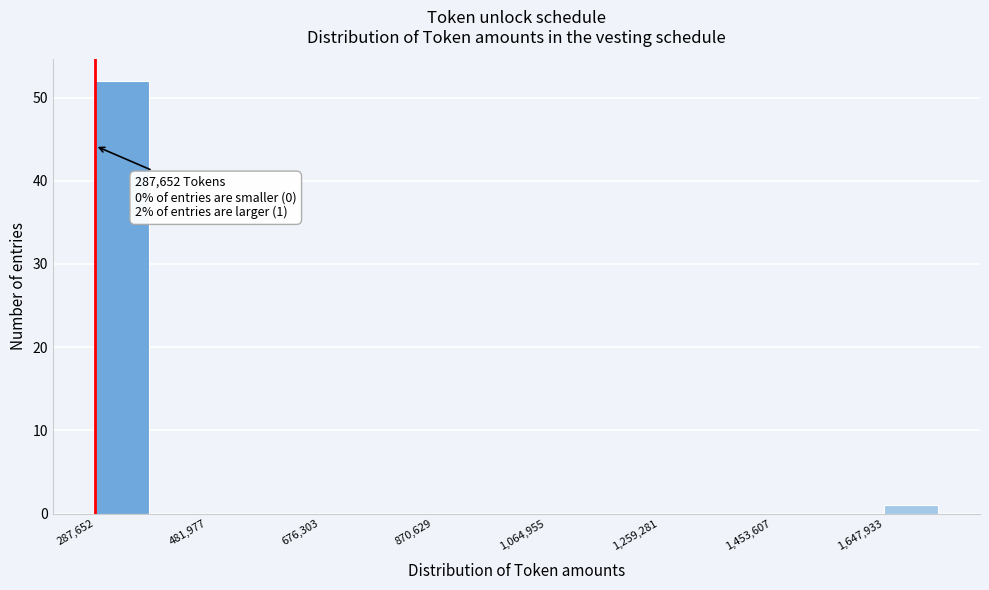

Over which range of the x-axis is the bar tallest?

280000 to 380000